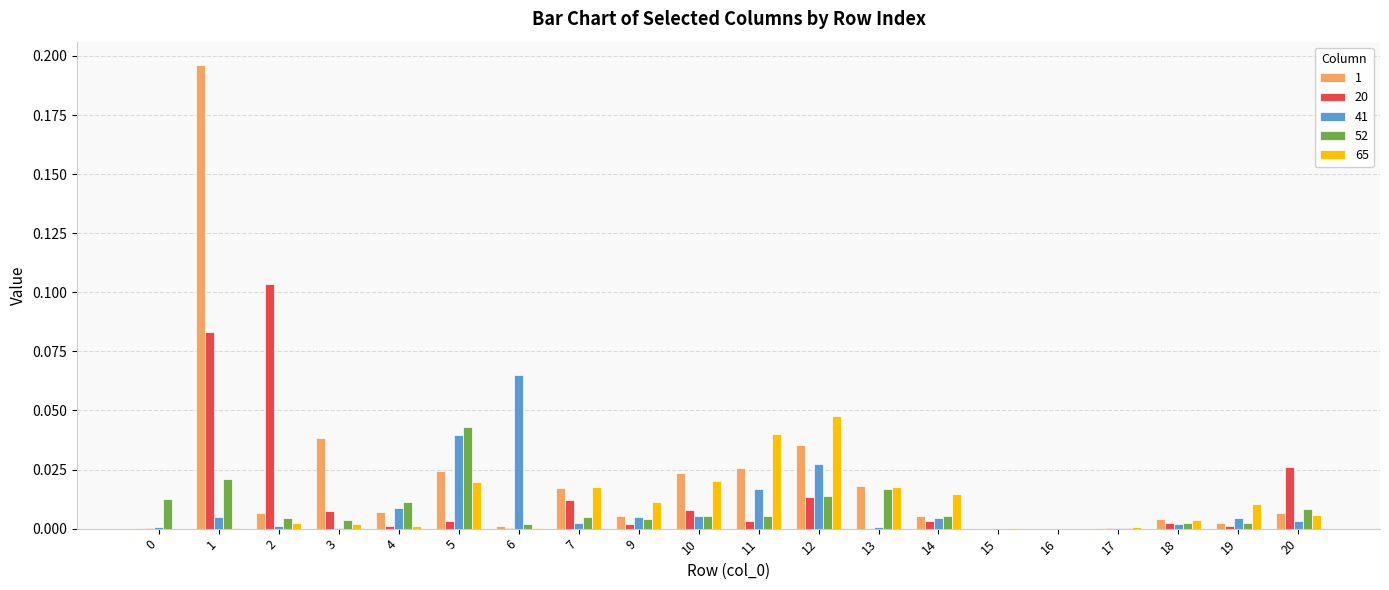

Is the value of 65 at 19 greater than the value of 1 at 20?

Yes